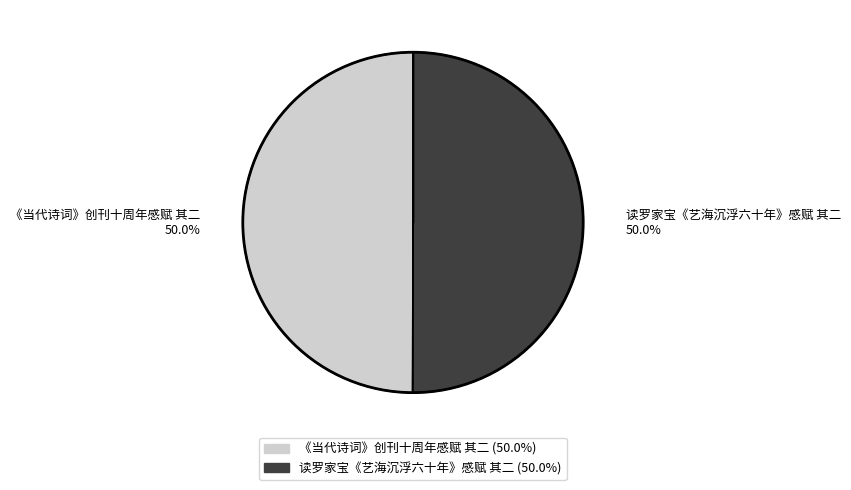

What is the total percentage of 《当代诗词》创刊十周年感赋 其二 and 读罗家宝《艺海沉浮六十年》感赋 其二?

100.0%